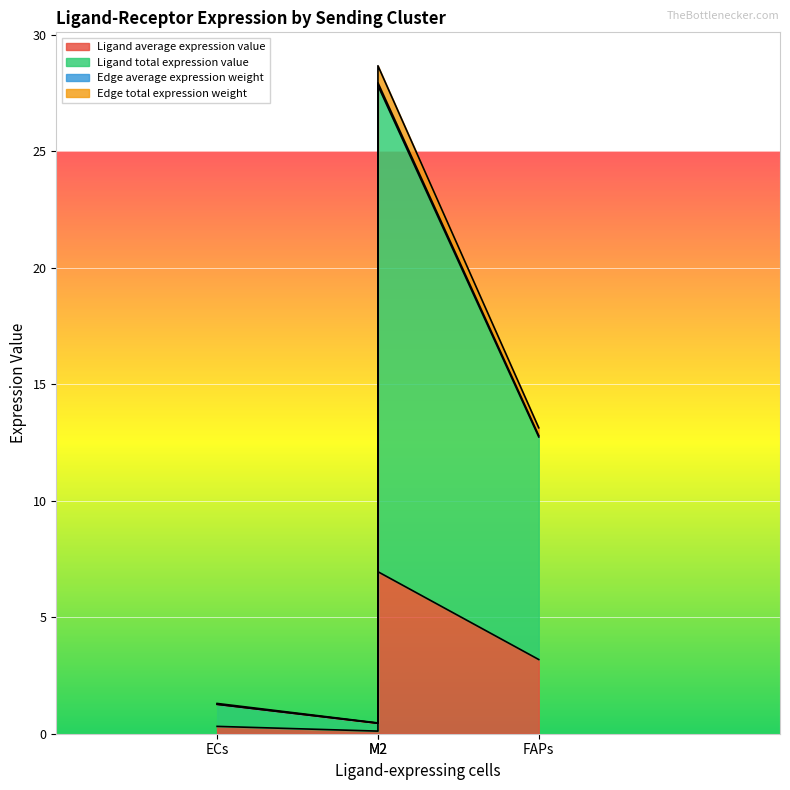

How many lines are shown in the chart?

4